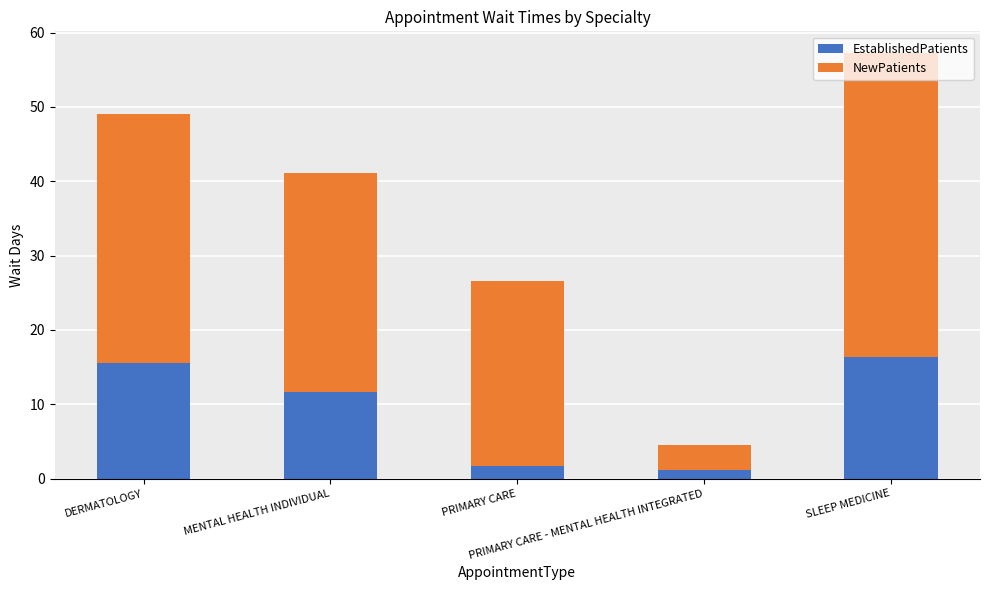

Is it true that EstablishedPatients equals 9.8 at SLEEP MEDICINE?

False